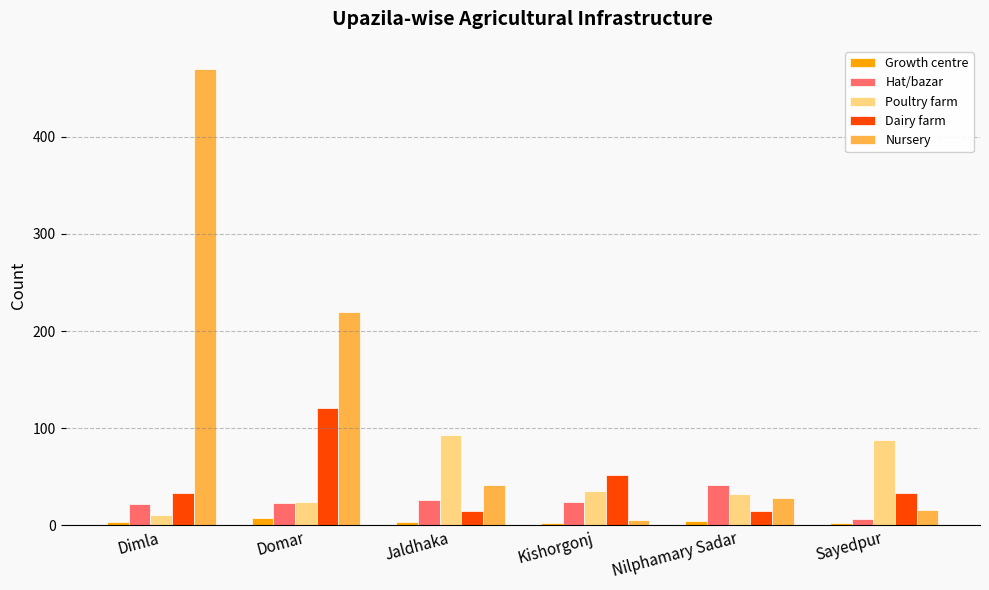

The Nursery series shows 16 at Sayedpur. True or false?

True